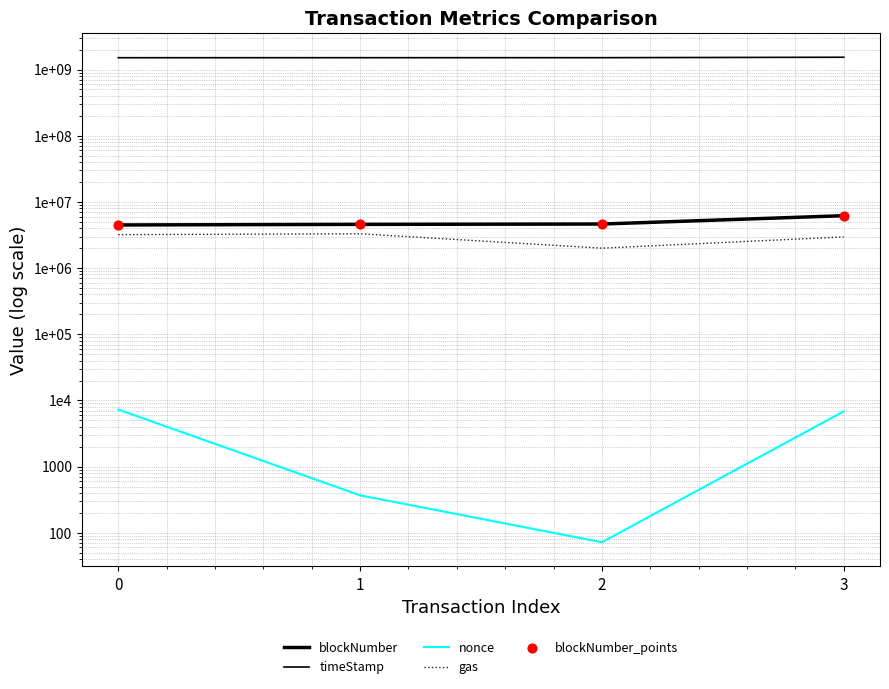

What are all the series names shown in the legend?

blockNumber, timeStamp, nonce, gas, blockNumber_points